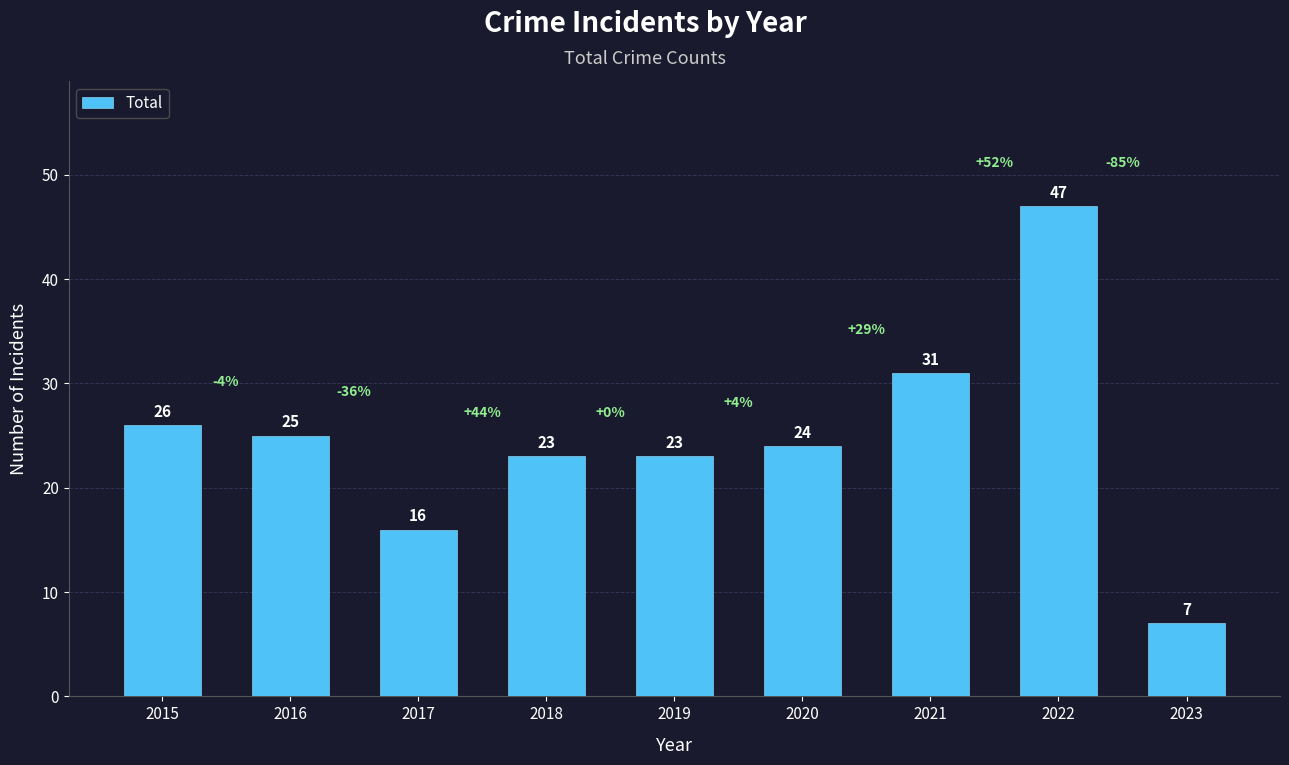

What is the value of the 1st bar from the left?

26